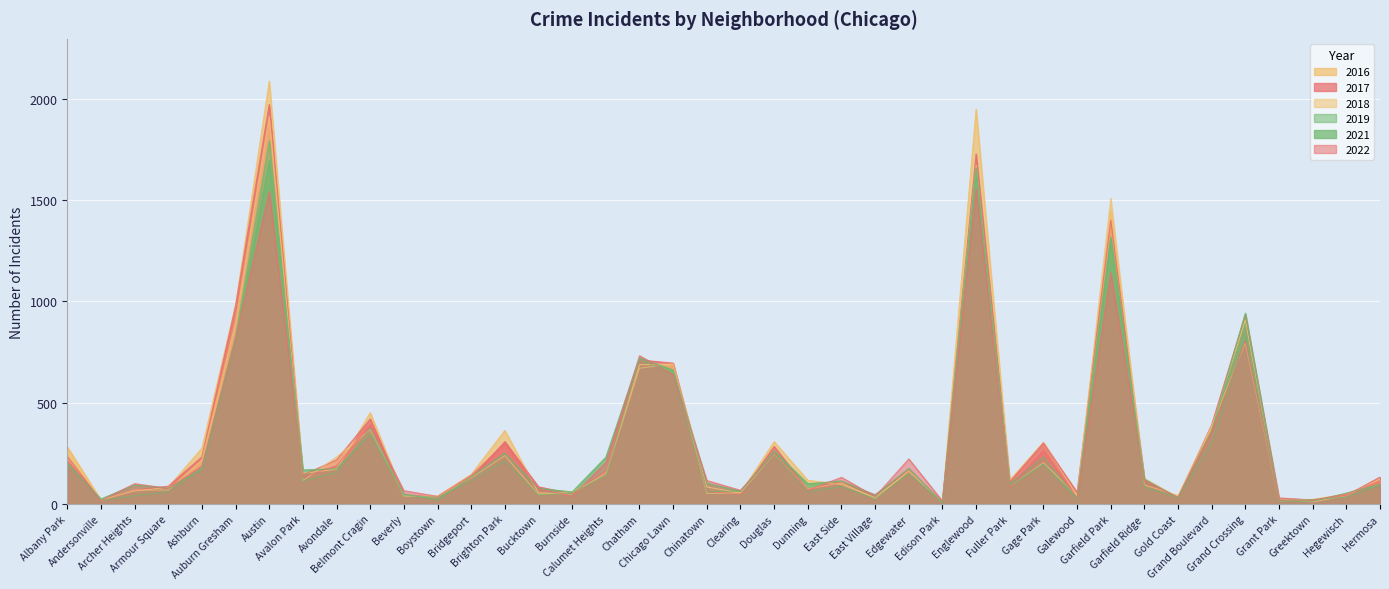

How many lines are shown in the chart?

6